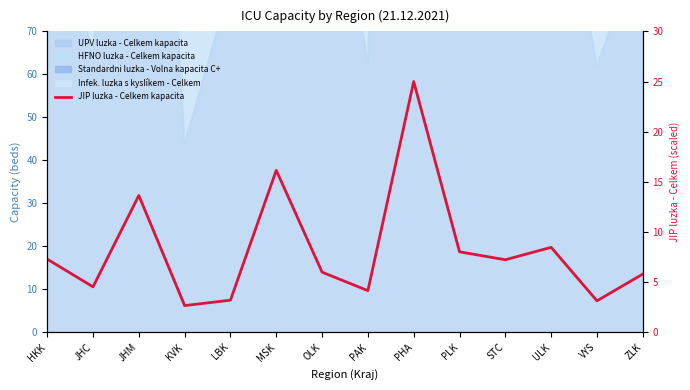

What is the label of the 3rd point from the right?

ULK